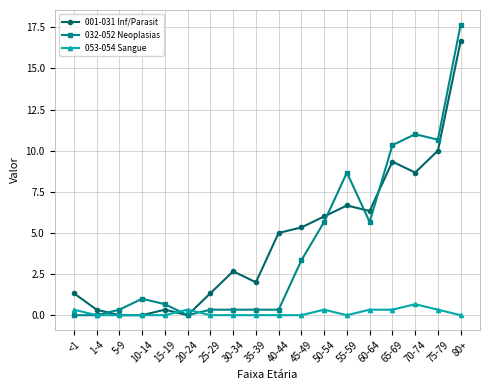

What is the value of the 001-031 Inf/Parasit point at the 10th from the left?

5.0